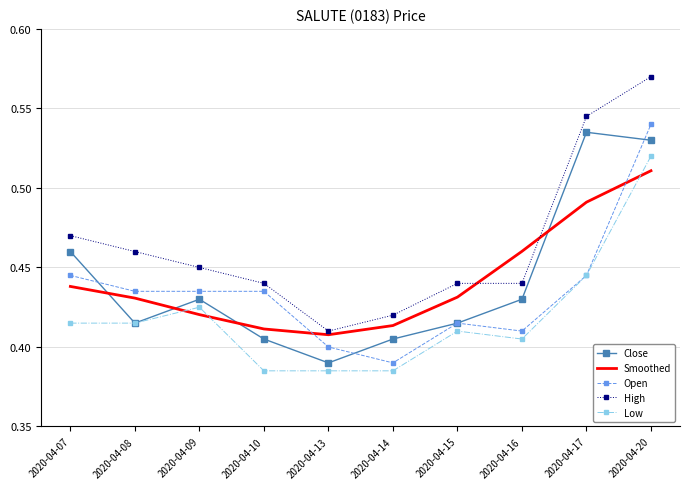

At how many categories does at least one series exceed 0?

10